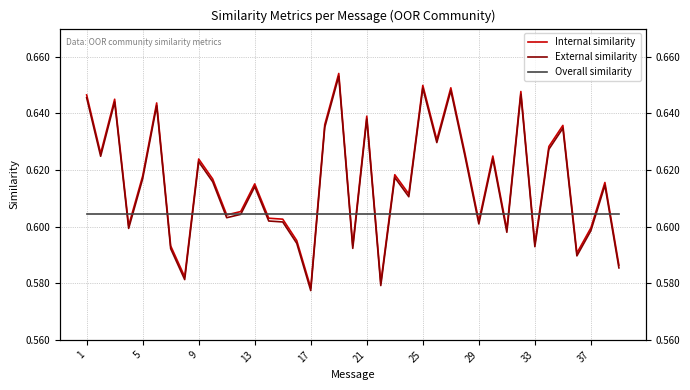

What is the difference between the maximum and minimum values in the Internal similarity series?

0.1